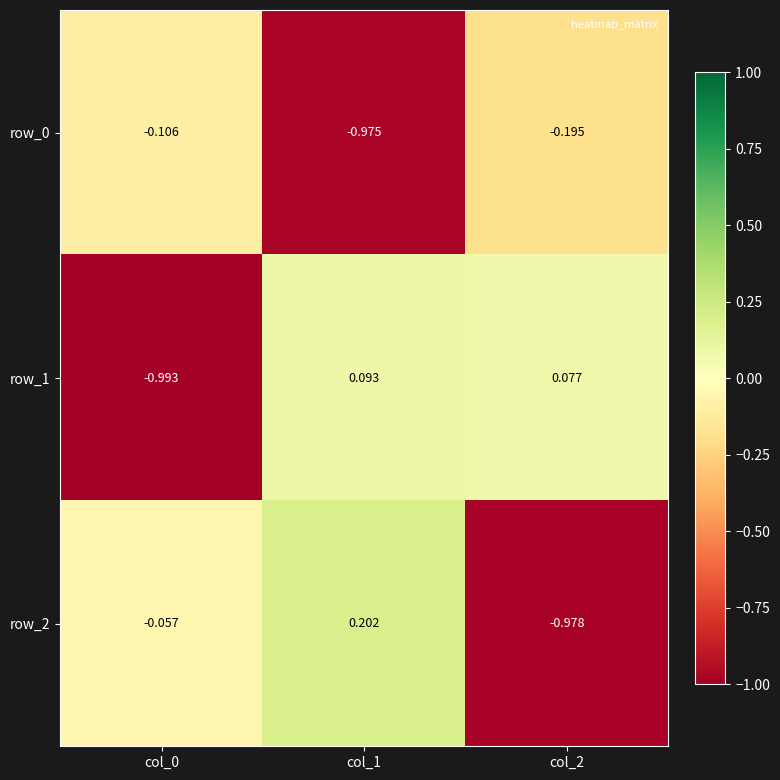

What is the total value across all series at col_2?

-1.1